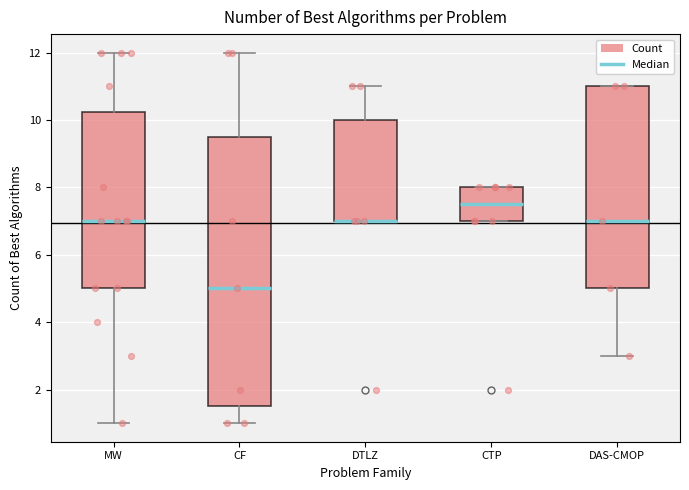

Reading left to right, read every box against the y-axis: the position of its median line, the range the box covers, and the ends of its whiskers. The values are not printed on the chart, so give them approximately, as read against the axis.

MW: median 7.0, box 5.0 to 10.2, whiskers 1.0 to 12.0
CF: median 5.0, box 1.6 to 9.6, whiskers 1.0 to 12.0
DTLZ: median 7.0 (drawn on the box's lower edge), box 7.0 to 10.0, whiskers 7.0 to 11.0
CTP: median 7.6, box 7.0 to 8.0, whiskers 7.0 to 8.0
DAS-CMOP: median 7.0, box 5.0 to 11.0, whiskers 3.0 to 11.0